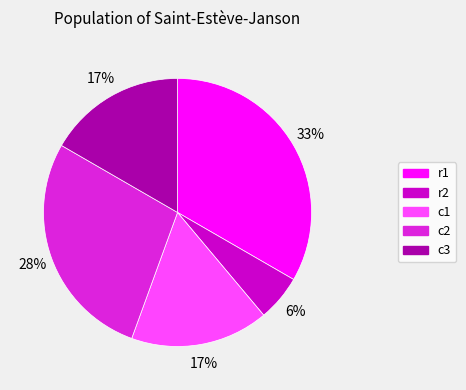

What is the ratio of the value at c3 to the value at c1?

1.0